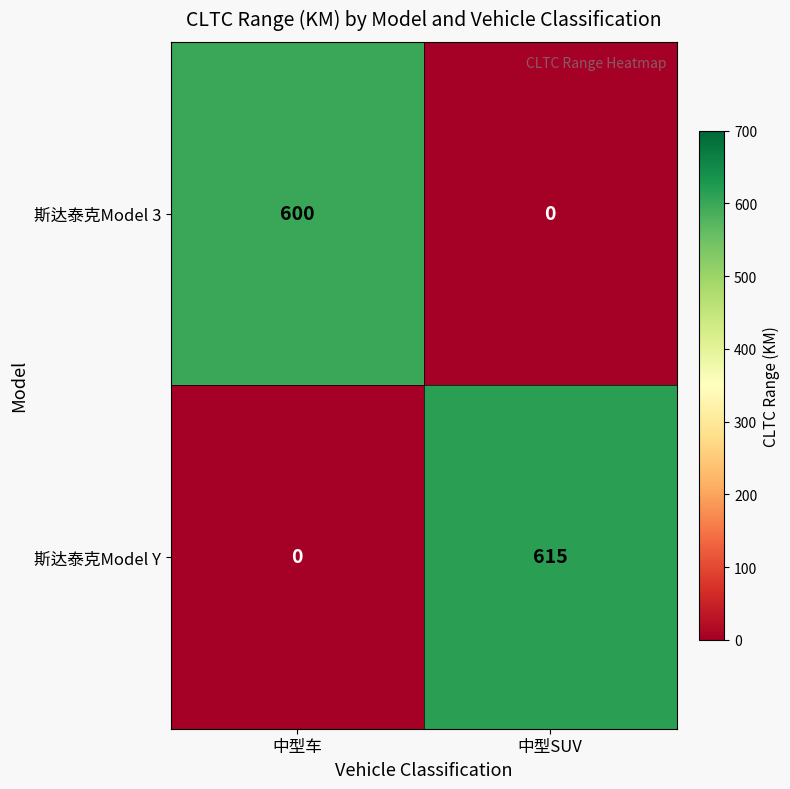

What is the total value across all series at 中型SUV?

615